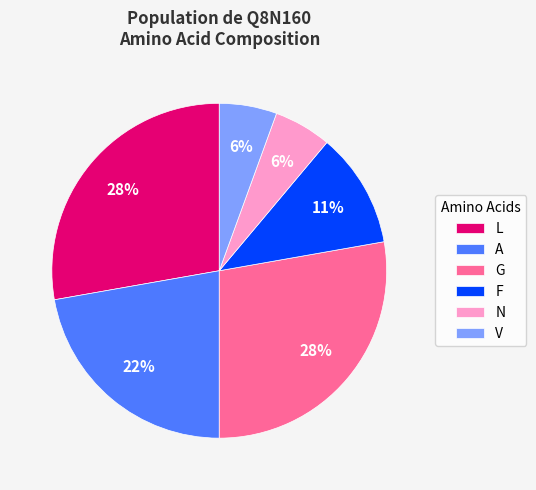

Is the sum of N and F greater than half?

No